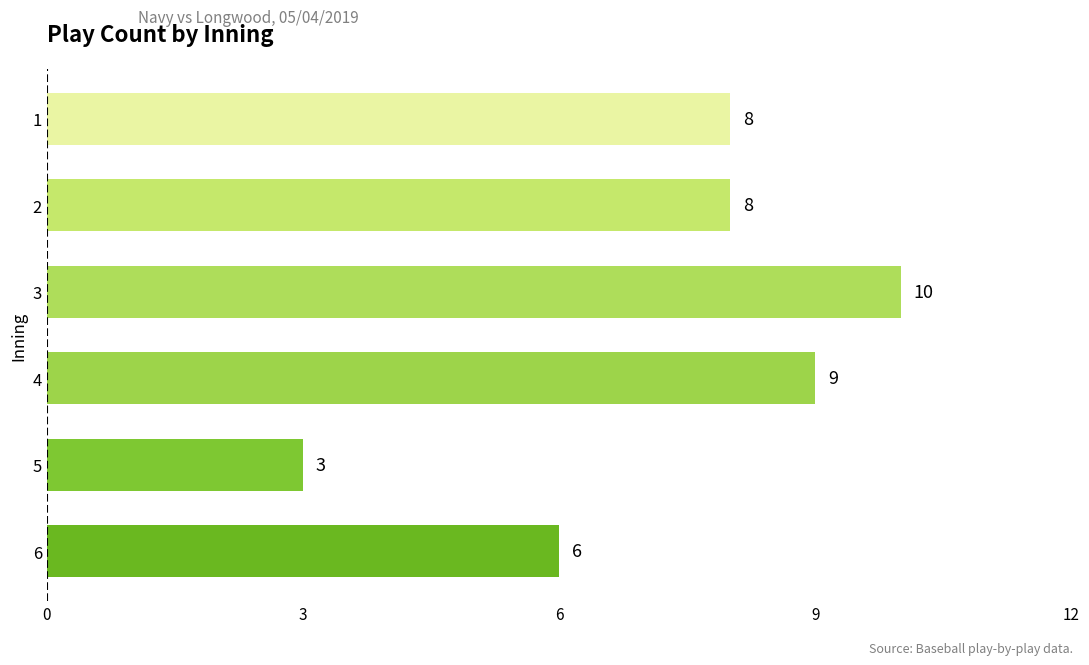

Approximately how many times larger is the value at 6 compared to 5?

2.0